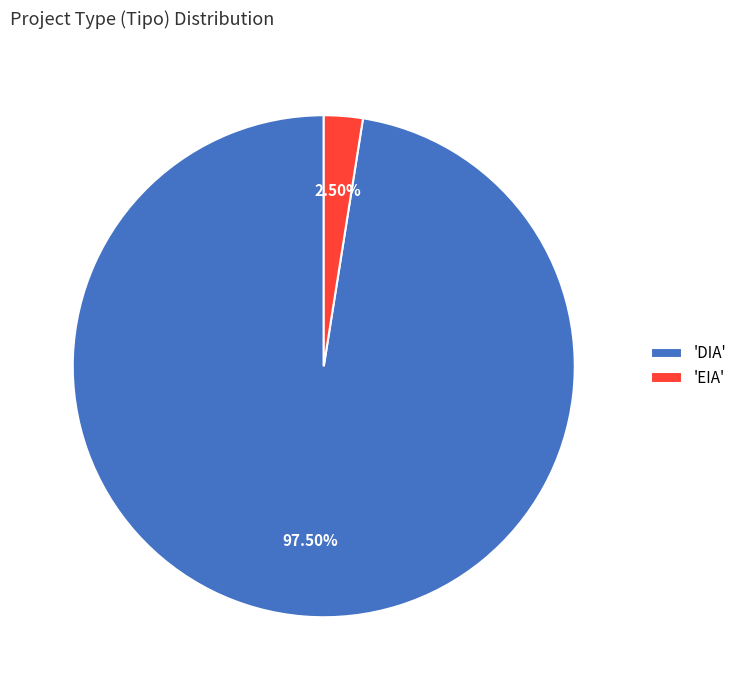

Do 'EIA' and 'DIA' together represent more than half of the pie?

Yes